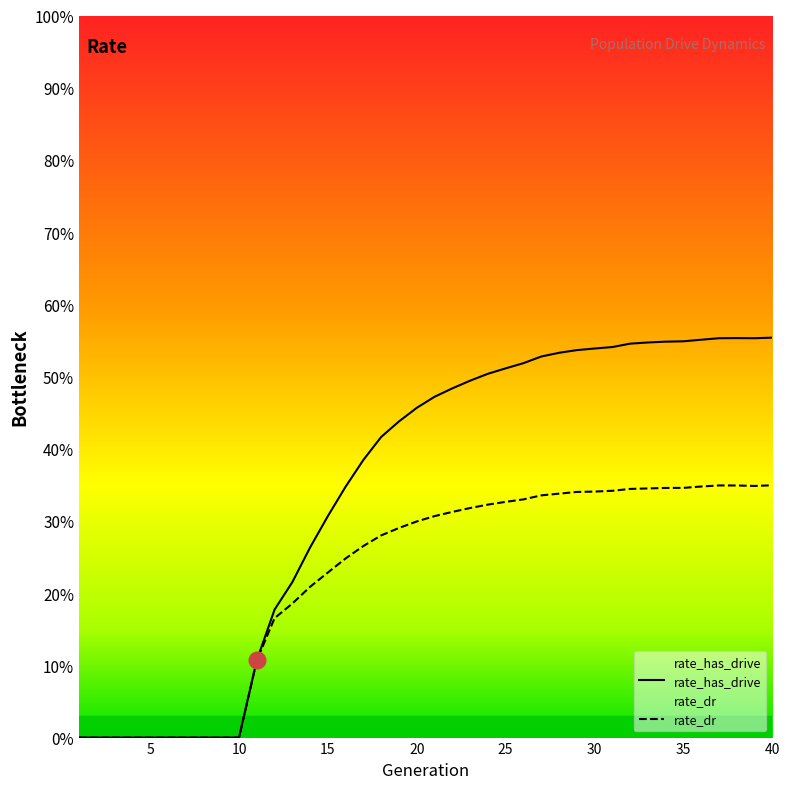

In rate_dr, how many points are lower than both neighbors (excluding endpoints)?

1